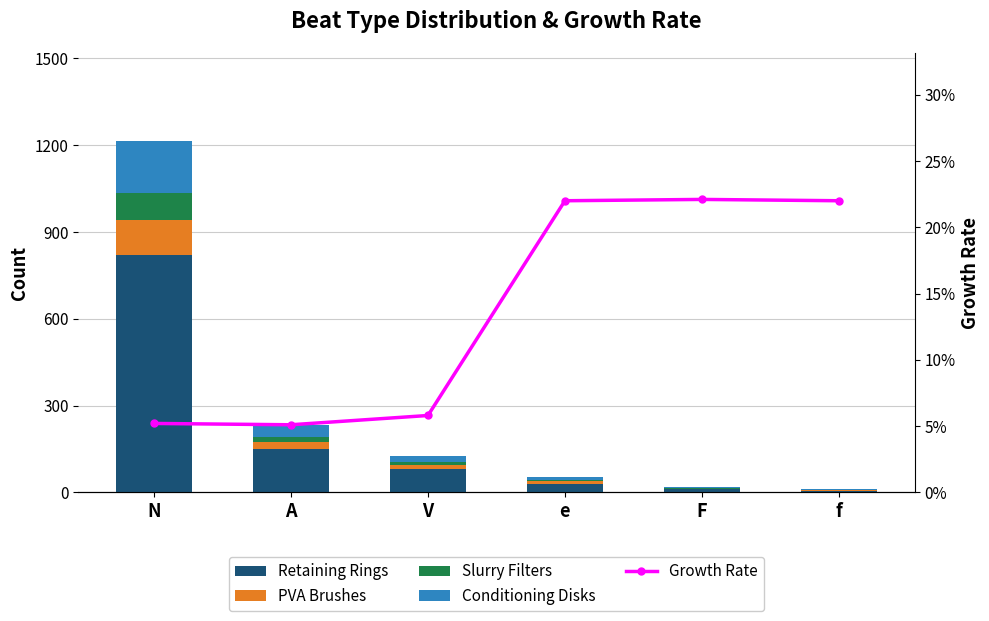

List the labels in order of Conditioning Disks value, largest first.

N, A, V, e, F, f